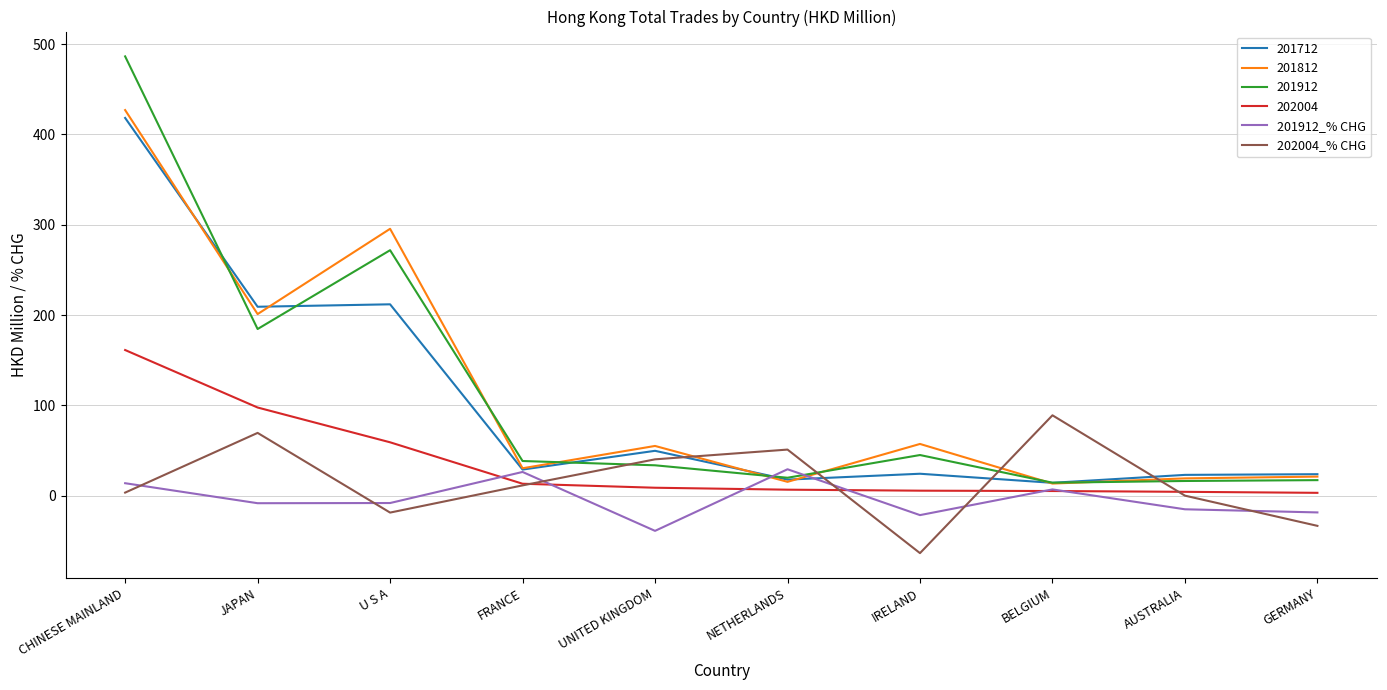

Where do 201912_% CHG and 202004_% CHG first cross each other?

CHINESE MAINLAND and JAPAN